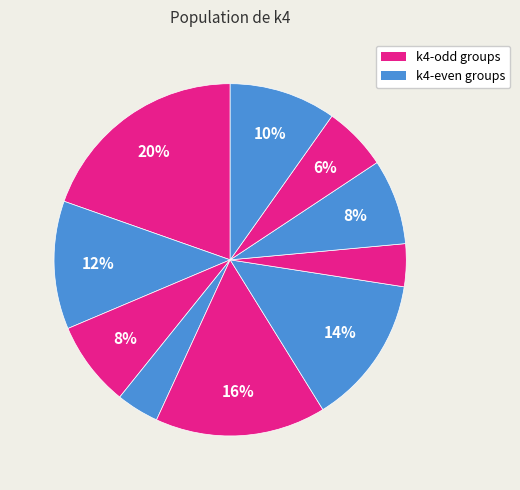

How many slices are in this pie chart?

10